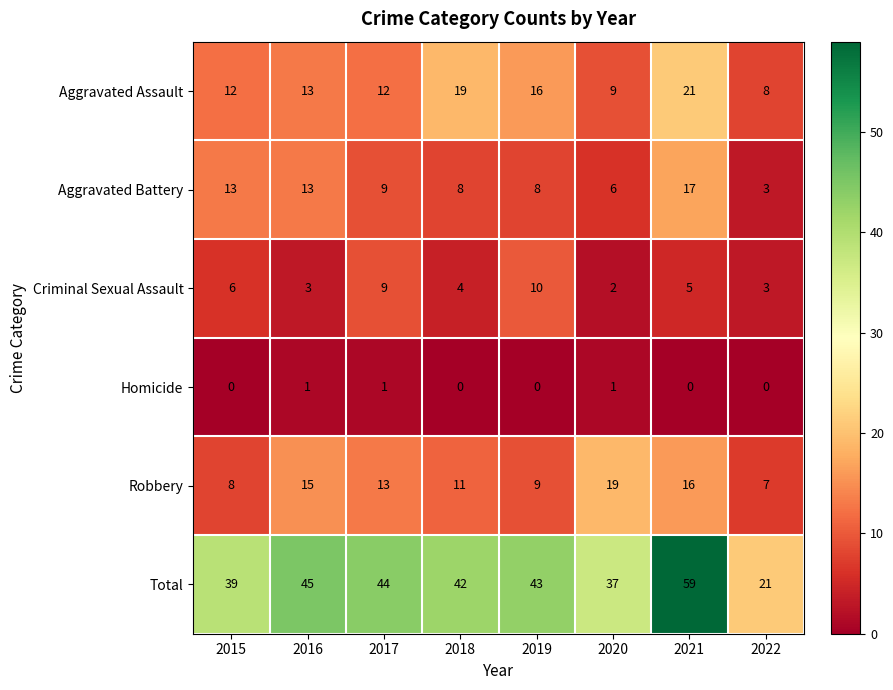

The Total series shows 55 at 2020. True or false?

False